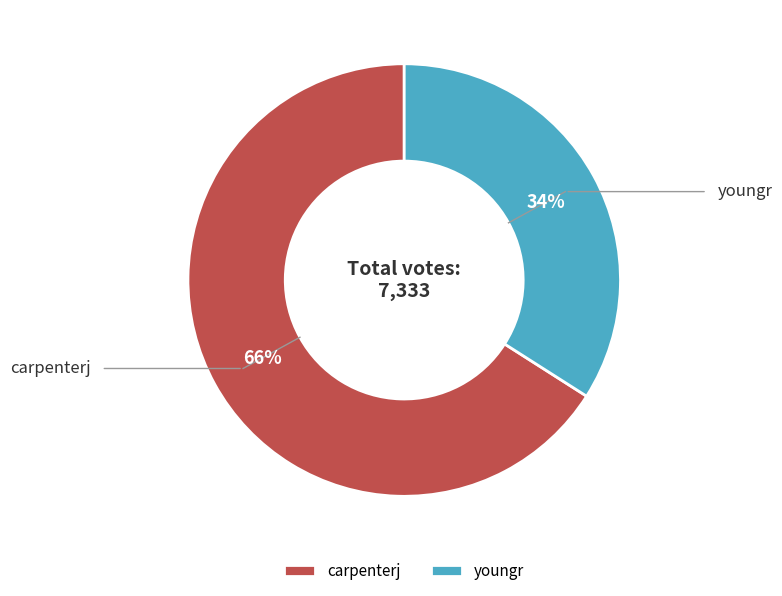

To the nearest percent, what is the combined percentage of youngr and carpenterj?

100%